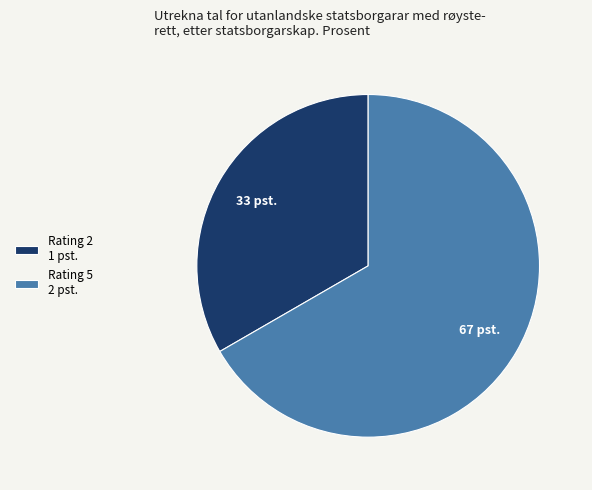

How many segments does this pie chart have?

2